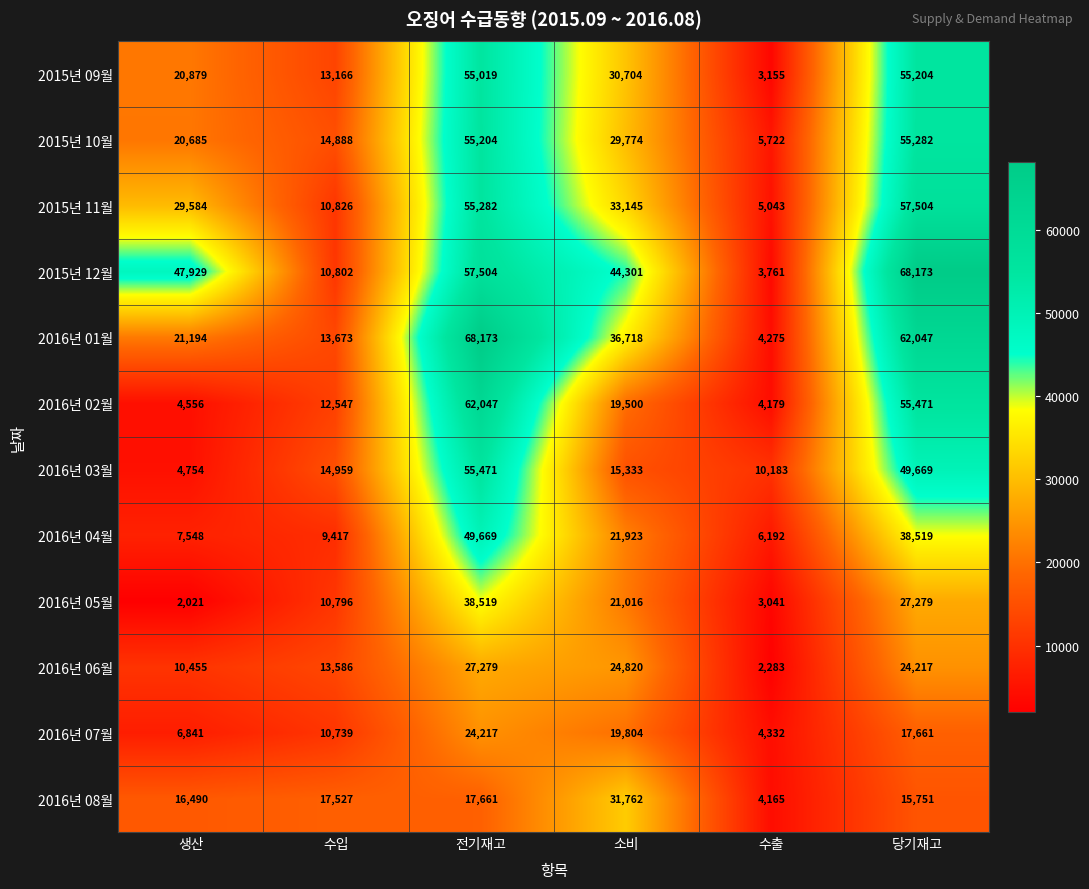

True or false: 2016년 03월 has a value of 15333 at 소비.

True